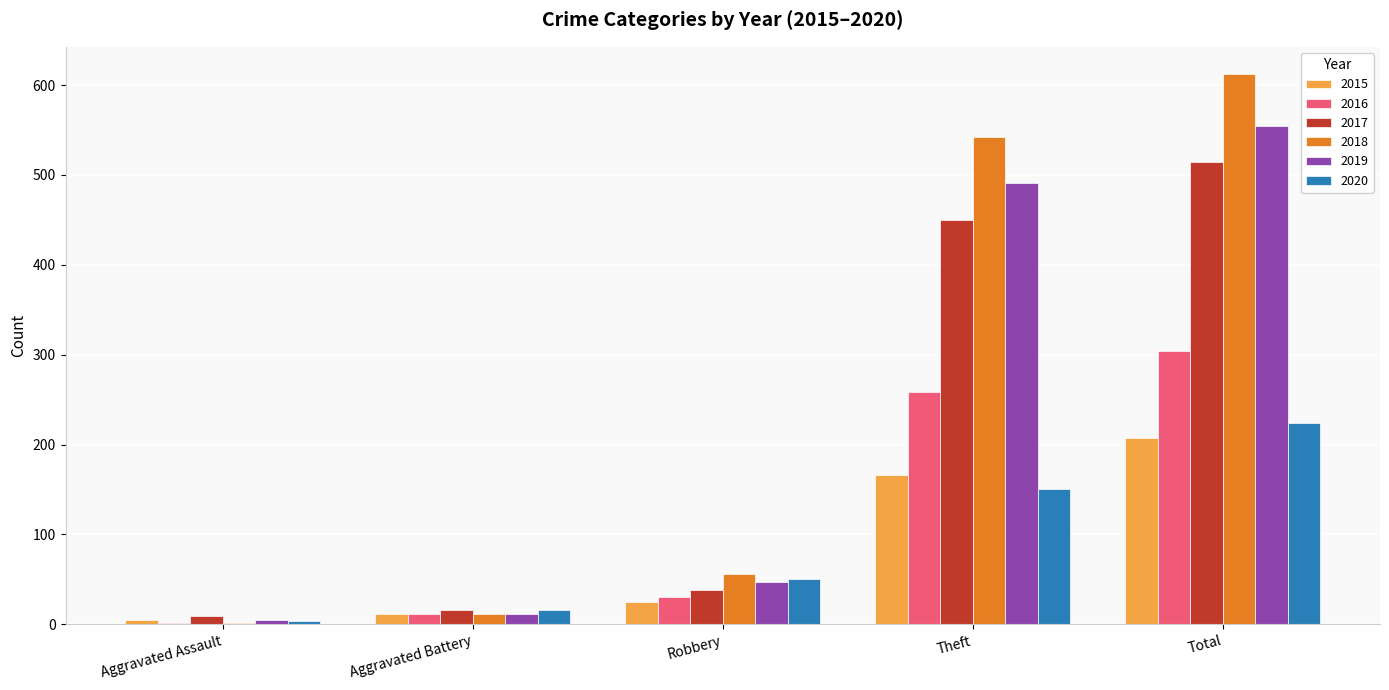

Which series has the largest range (max minus min)?

2018